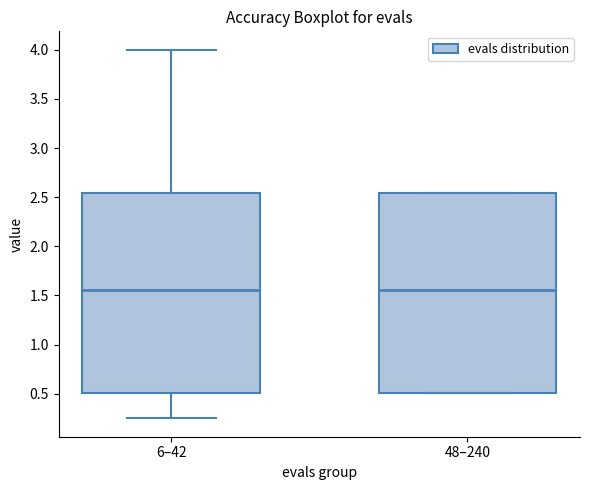

Where does the median line of the box for 6–42 sit on the y-axis? The values are not printed on the chart, so give them approximately, as read against the axis.

1.55